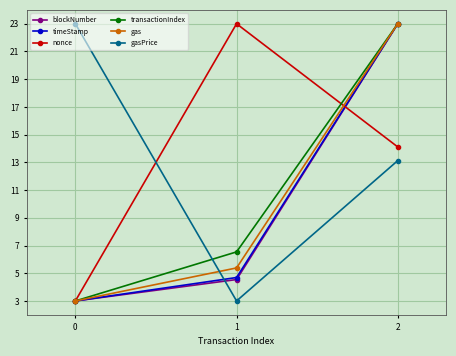

Rank the categories by gas value from highest to lowest.

2, 1, 0